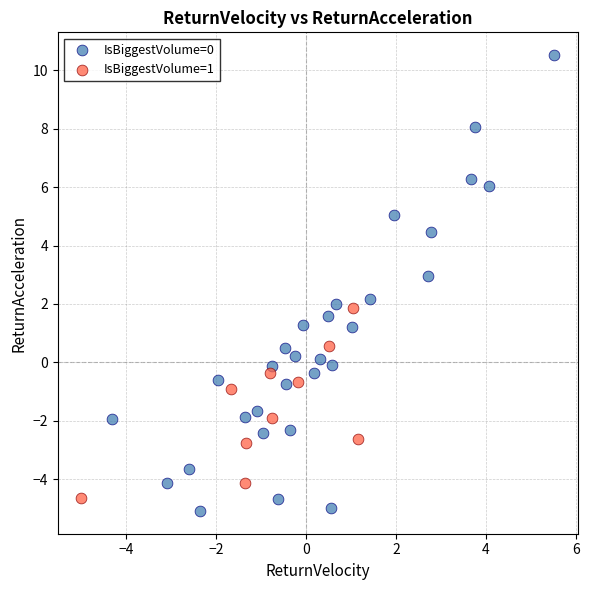

Which series contains the highest Y value?

IsBiggestVolume=0